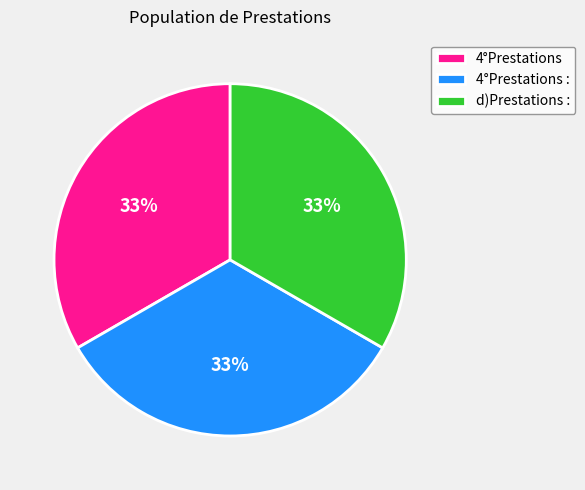

To the nearest percent, what is the average slice percentage?

33%